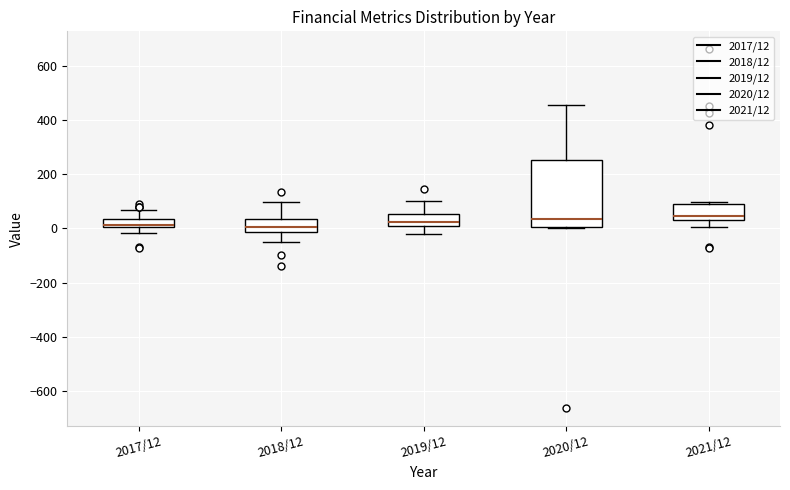

Where is the lower edge of the box for 2017/12 on the y-axis? The values are not printed on the chart, so give them approximately, as read against the axis.

0